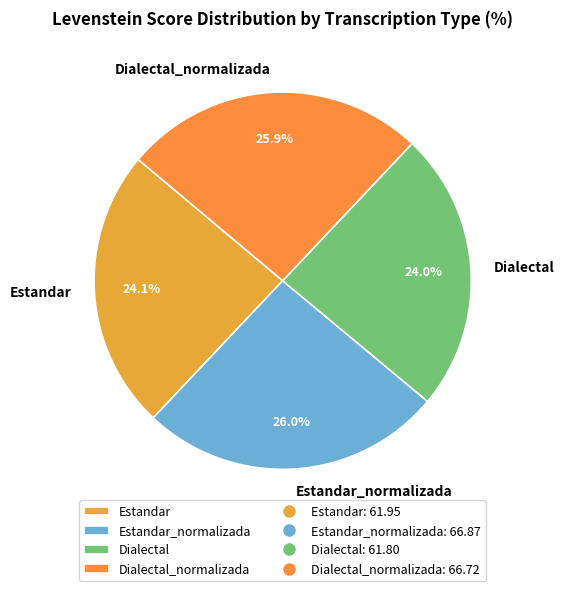

To the nearest percent, what is the combined percentage of Estandar and Estandar_normalizada?

50%